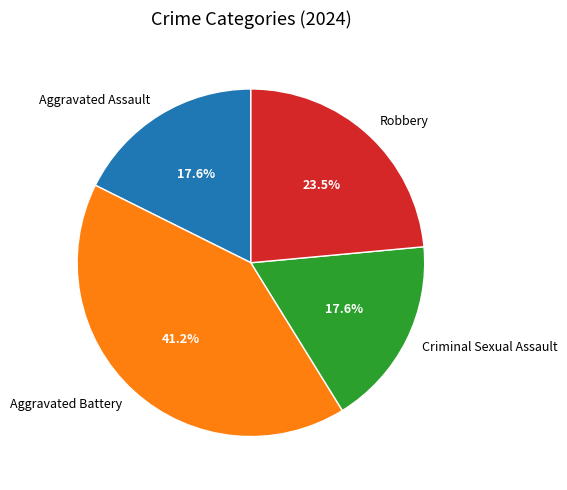

What is the largest slice in the pie chart?

Aggravated Battery